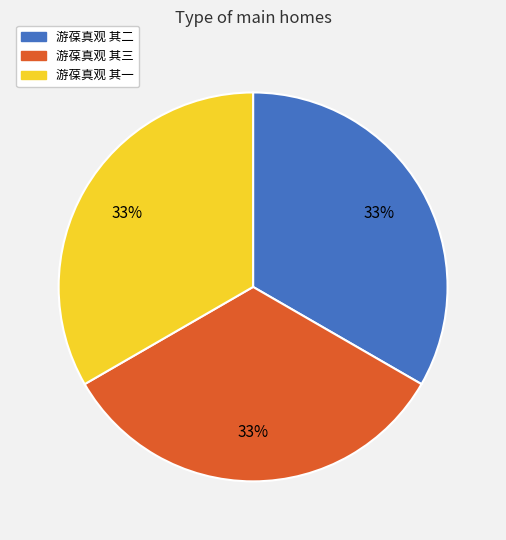

The 游葆真观 其二 slice represents 33% of the pie. True or false?

True